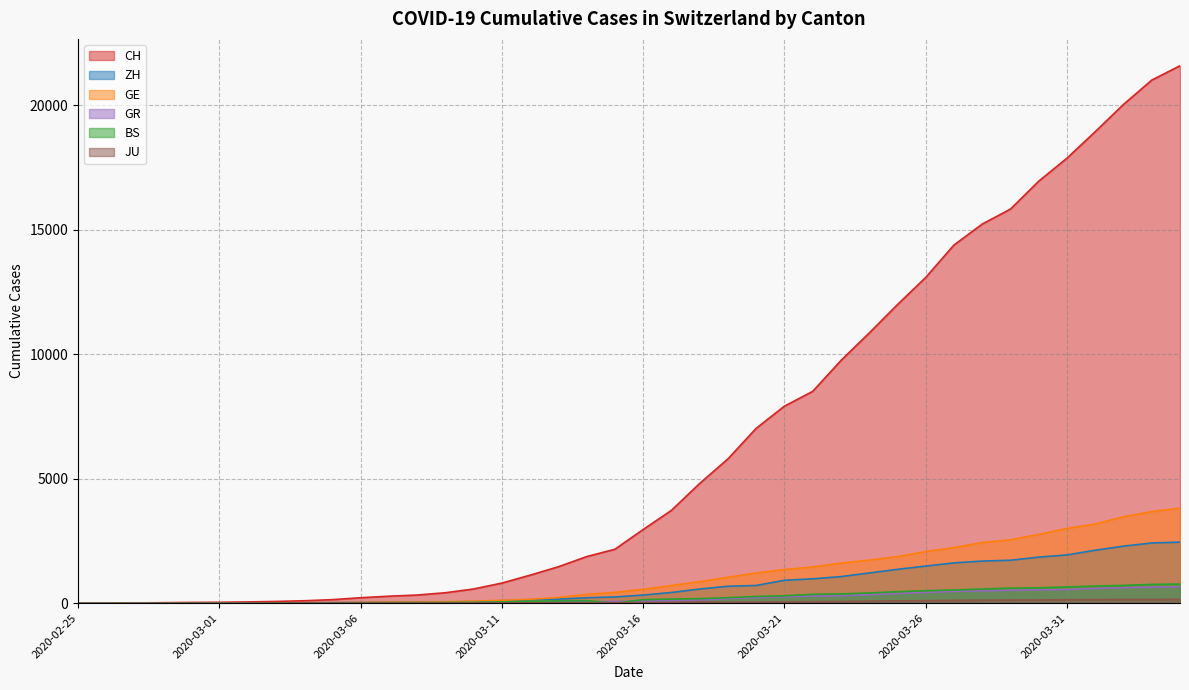

Reading right to left, extract all data points from this chart.

CH: 21583	21007	20030	18936	17872	16947	15827	15225	14384	13081	11990	10850	9746	8506	7912	7022	5794	4807	3727	2959	2165	1870	1463	1125	807	570	419	327	280	219	142	97	69	50	36	30	20	8	4	0
ZH: 2451	2418	2290	2126	1937	1849	1723	1691	1617	1490	1358	1213	1067	978	919	711	679	568	429	326	250	218	163	140	101	62	49	40	34	29	23	15	13	10	7	6	2	2	0	0
GE: 3816	3678	3469	3180	3003	2761	2547	2436	2231	2073	1870	1729	1611	1453	1350	1212	1041	863	710	556	435	351	227	155	114	80	60	45	43	30	20	16	14	11	10	9	5	1	1	0
BS: 767	754	714	687	653	617	605	569	530	501	462	410	374	356	297	270	220	181	164	143	0	100	92	73	49	33	28	24	21	15	8	3	3	1	1	1	1	1	0	0
GR: 657	649	622	592	547	535	519	495	474	433	393	343	300	284	258	226	182	128	101	84	71	56	53	43	31	22	18	18	17	16	14	12	9	9	6	6	6	2	2	0
JU: 154	149	149	145	140	128	127	119	114	100	92	82	69	61	54	44	36	61	29	25	19	18	17	12	7	7	7	5	5	4	4	2	2	1	1	1	1	1	0	0